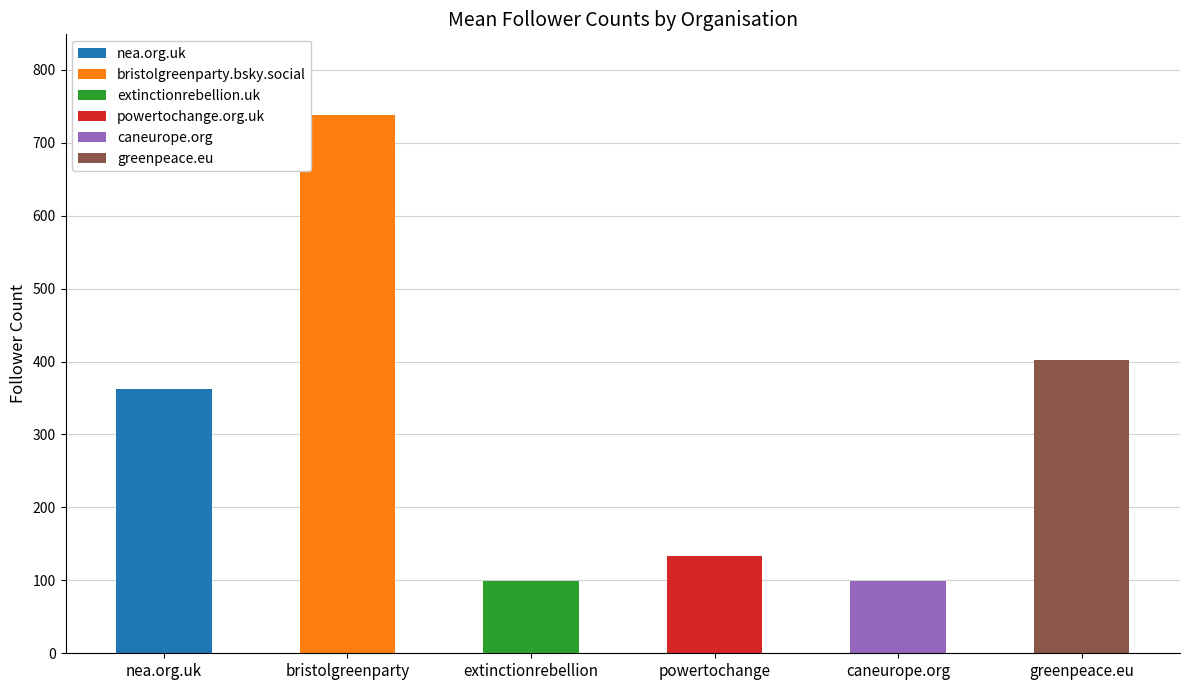

Which series has the largest total across all categories?

bristolgreenparty.bsky.social